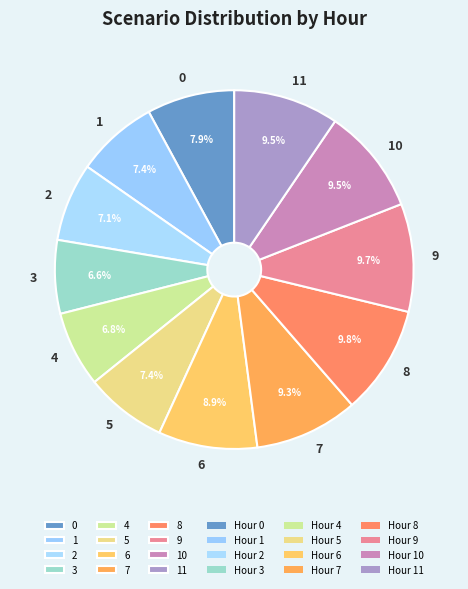

Is it true that 9 is 10% of the pie?

True